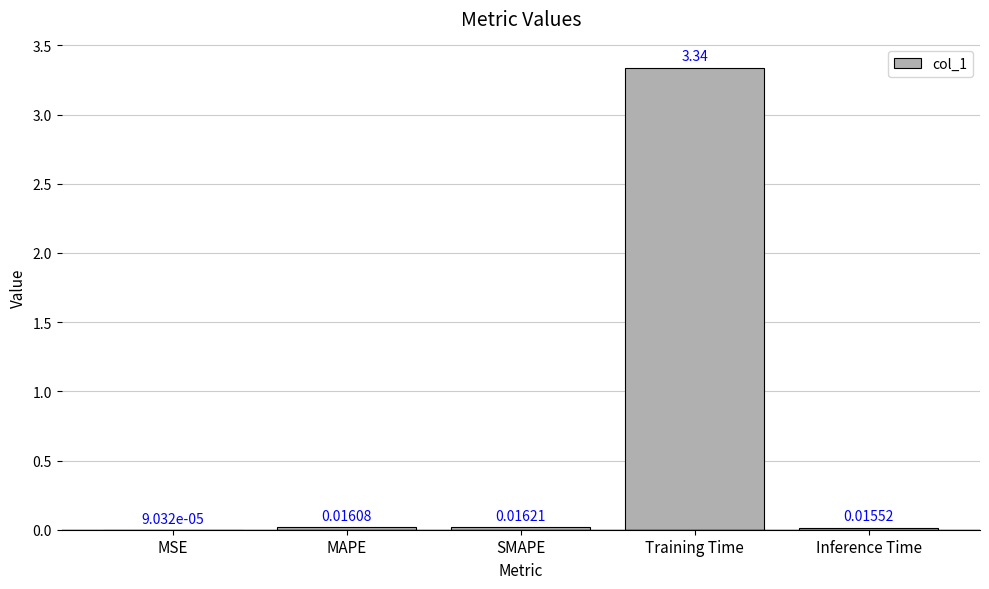

Which label corresponds to the largest value in the chart?

Training Time